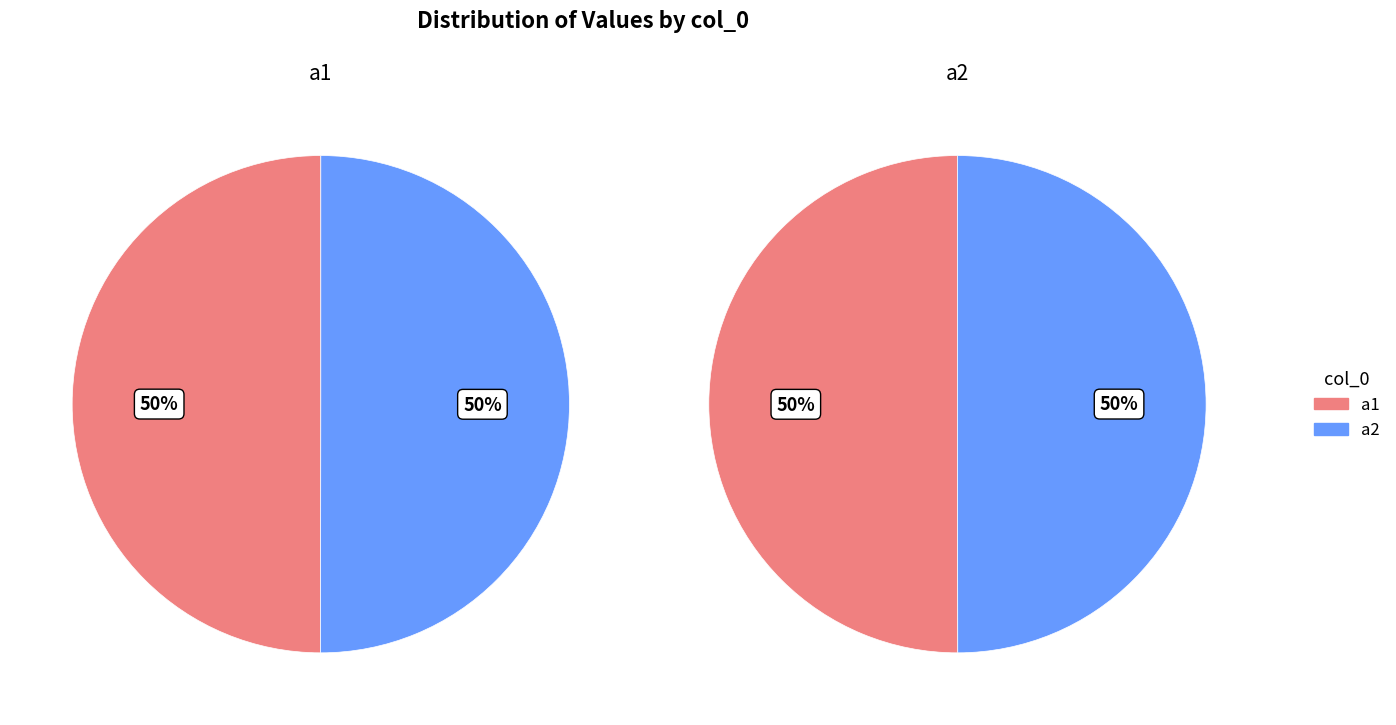

To the nearest percent, what portion does a1 represent?

50%